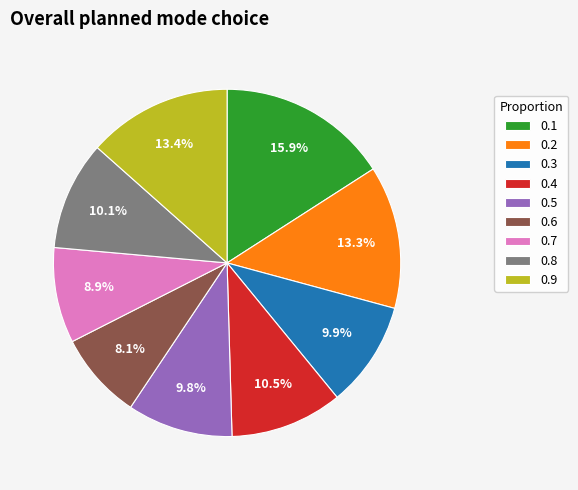

How much of the chart is everything except 0.1?

84.1%